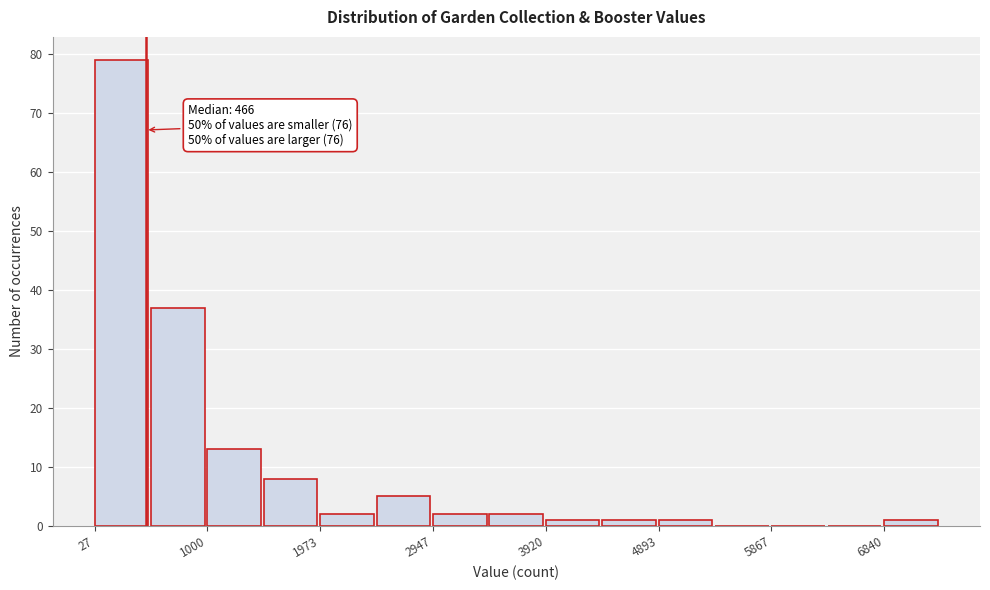

Which range on the x-axis has the tallest bar?

0 to 500